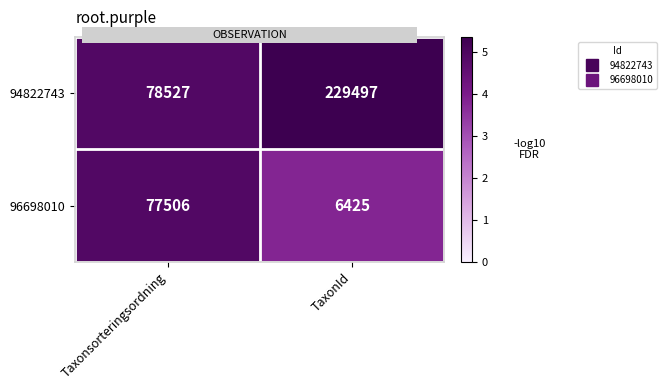

Reading left to right, transcribe all the data shown in this chart.

94822743: 78527	229497
96698010: 77506	6425